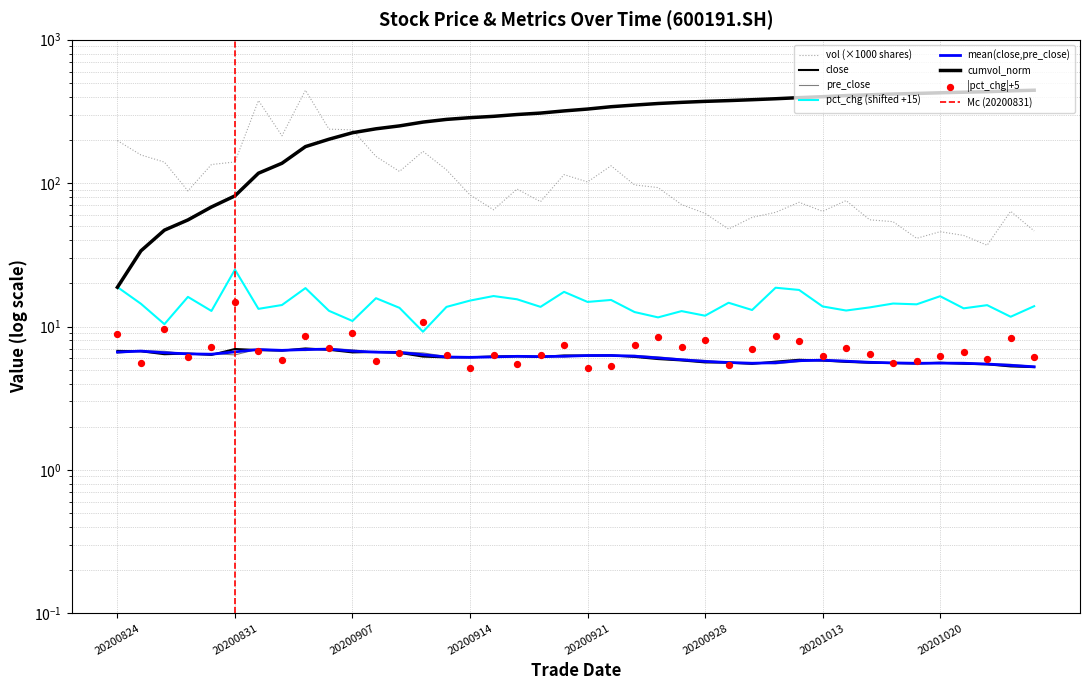

Which series reaches the minimum Y coordinate?

close